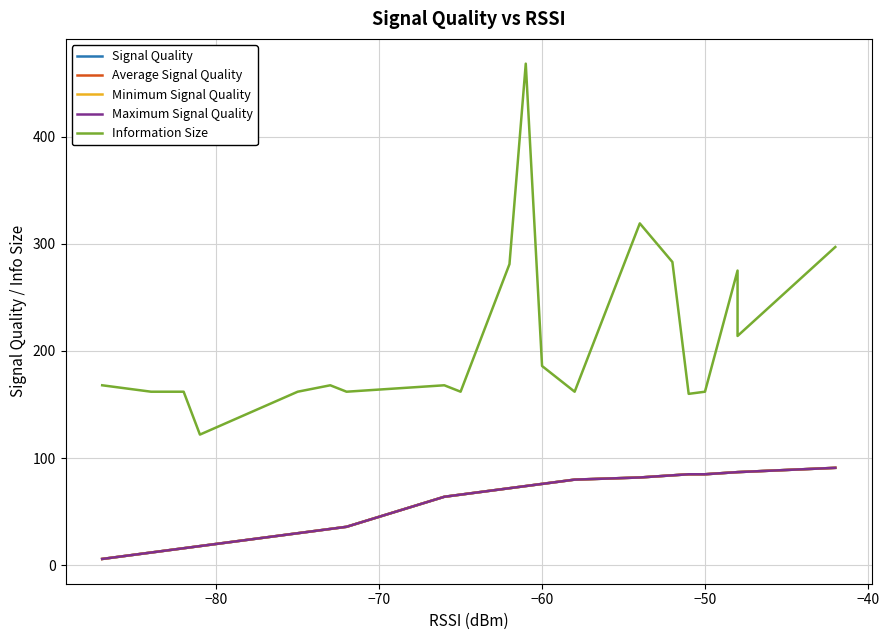

Which series has the largest total across all categories?

Information Size